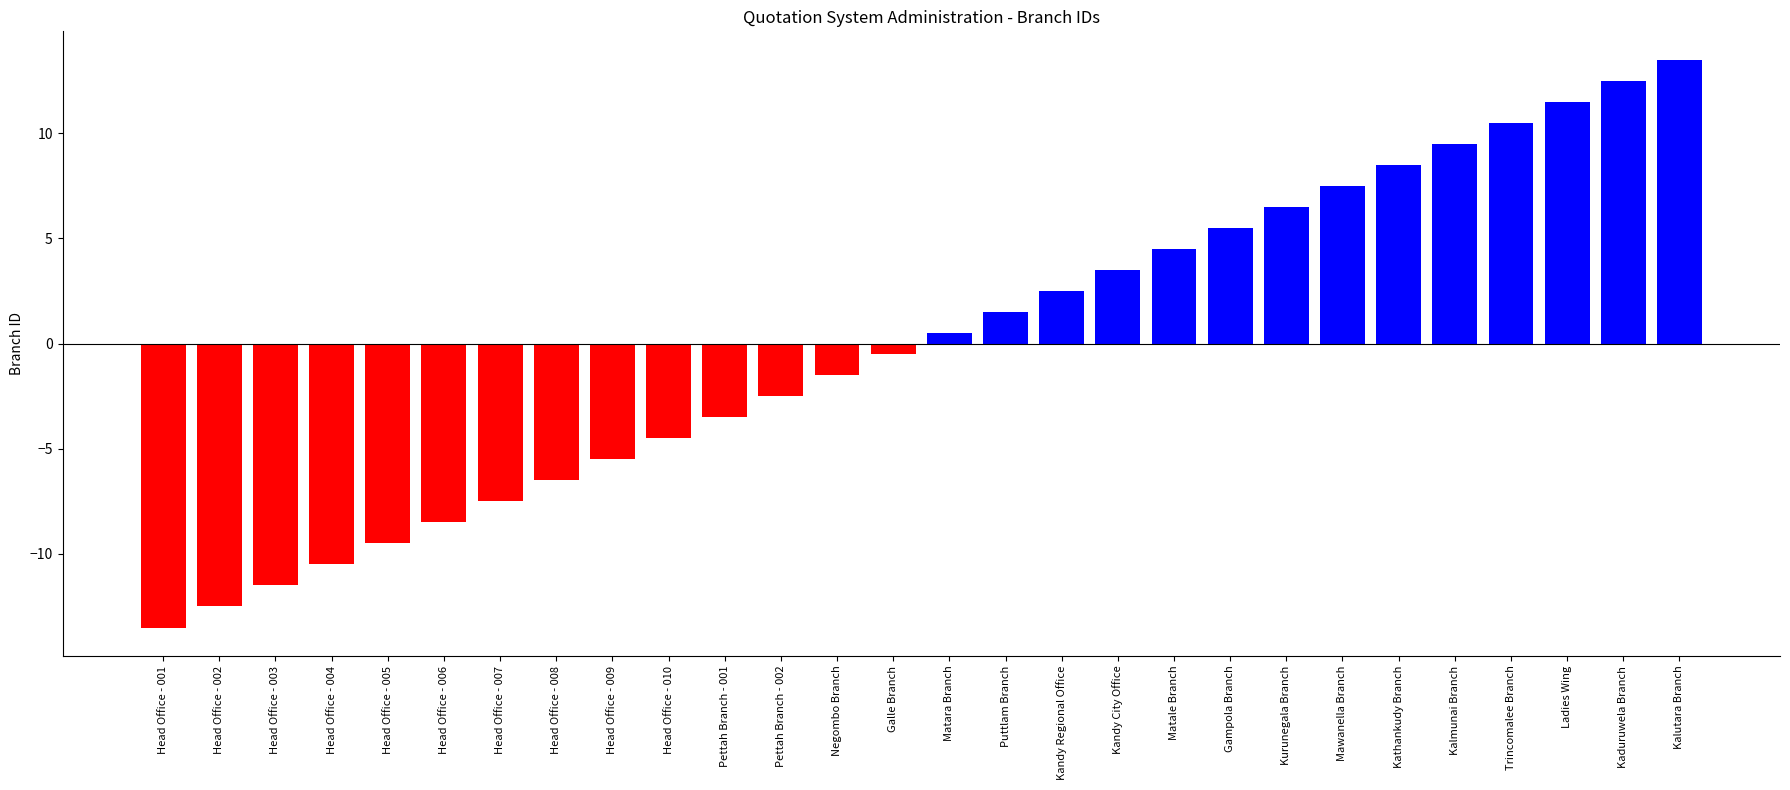

List the labels in order of value, largest first.

Kalutara Branch, Kaduruwela Branch, Ladies Wing, Trincomalee Branch, Kalmunai Branch, Kathankudy Branch, Mawanella Branch, Kurunegala Branch, Gampola Branch, Matale Branch, Kandy City Office, Kandy Regional Office, Puttlam Branch, Matara Branch, Galle Branch, Negombo Branch, Pettah Branch - 002, Pettah Branch - 001, Head Office - 010, Head Office - 009, Head Office - 008, Head Office - 007, Head Office - 006, Head Office - 005, Head Office - 004, Head Office - 003, Head Office - 002, Head Office - 001